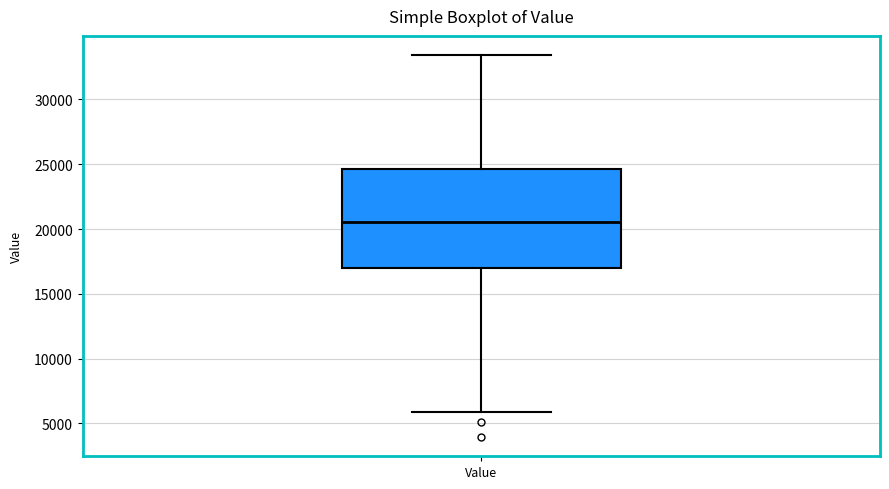

Read this box plot against the y-axis: the position of the median line, the range covered by the box, and the ends of both whiskers. The values are not printed on the chart, so give them approximately, as read against the axis.

median 20500, box 17000 to 24500, whiskers 6000 to 33500